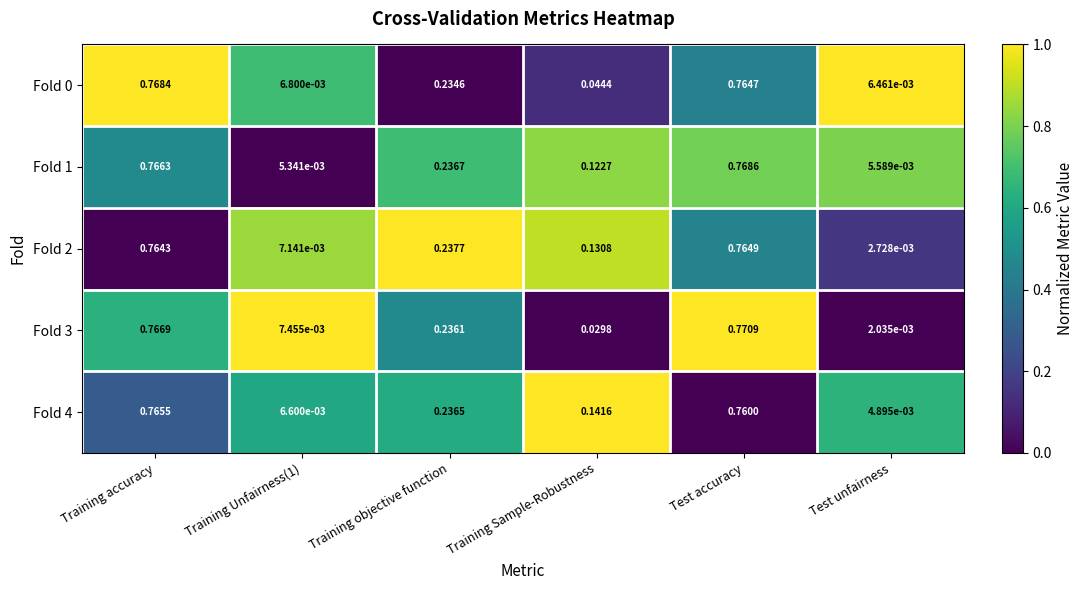

Is the value of Fold 1 at Training accuracy greater than the value of Fold 3 at Training objective function?

Yes